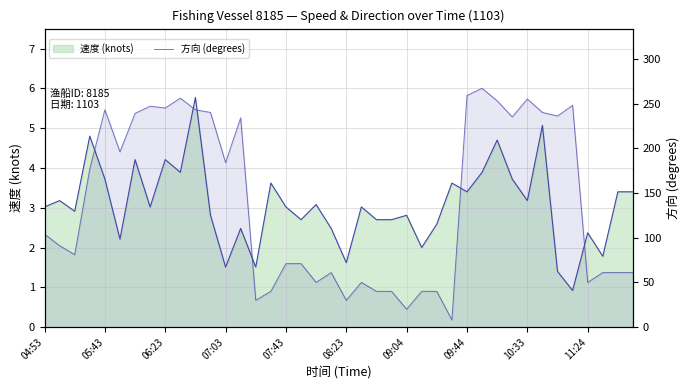

Rank the series by their maximum value, from highest to lowest.

方向 (degrees), 速度 (knots)